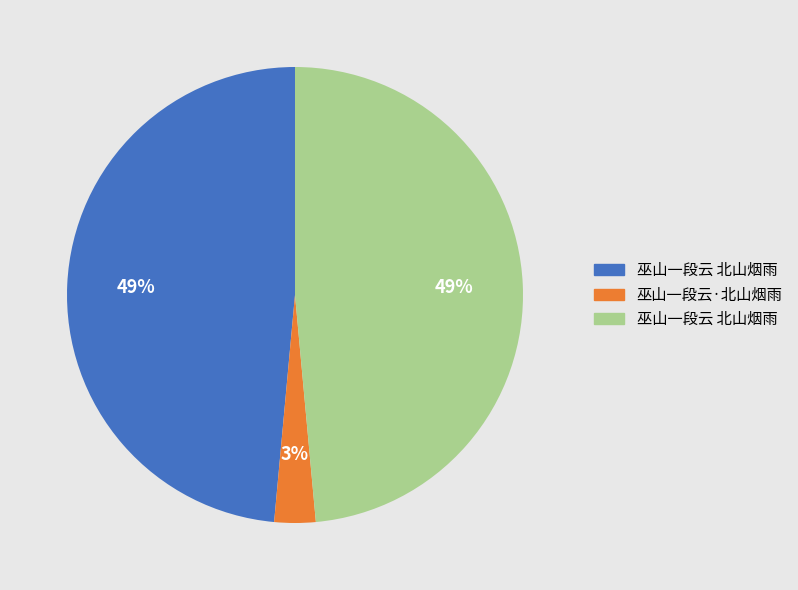

Does any single category account for the majority?

No